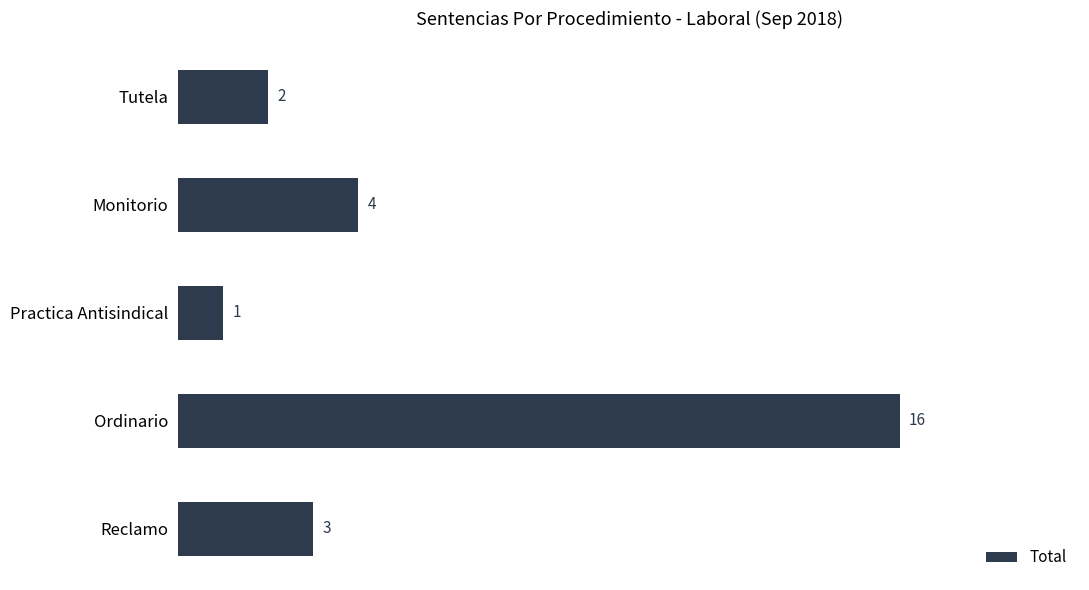

What is the maximum value shown in the chart?

16